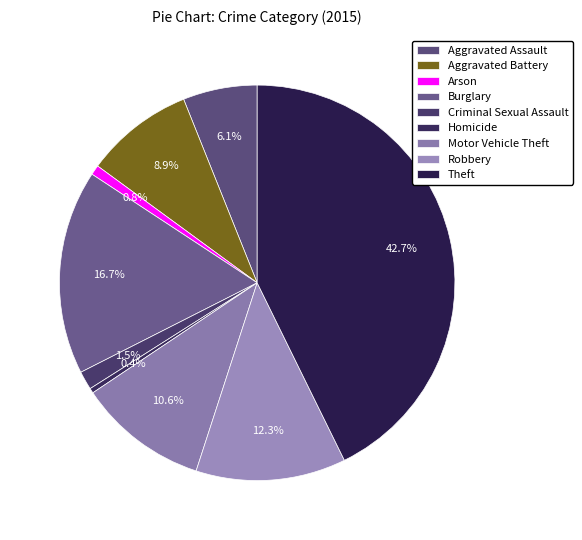

Rank the categories by value from highest to lowest.

Theft, Burglary, Robbery, Motor Vehicle Theft, Aggravated Battery, Aggravated Assault, Criminal Sexual Assault, Arson, Homicide